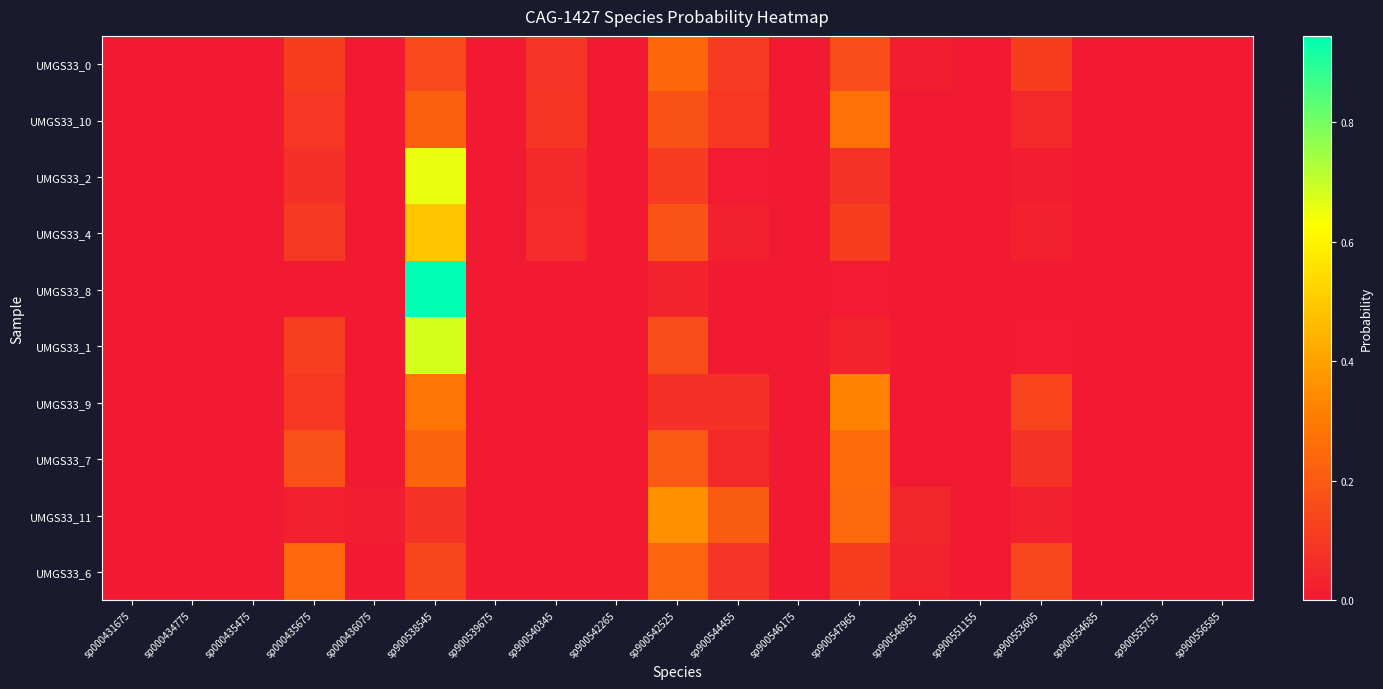

Between sp900538545 and sp000436075, which is larger?

sp900538545